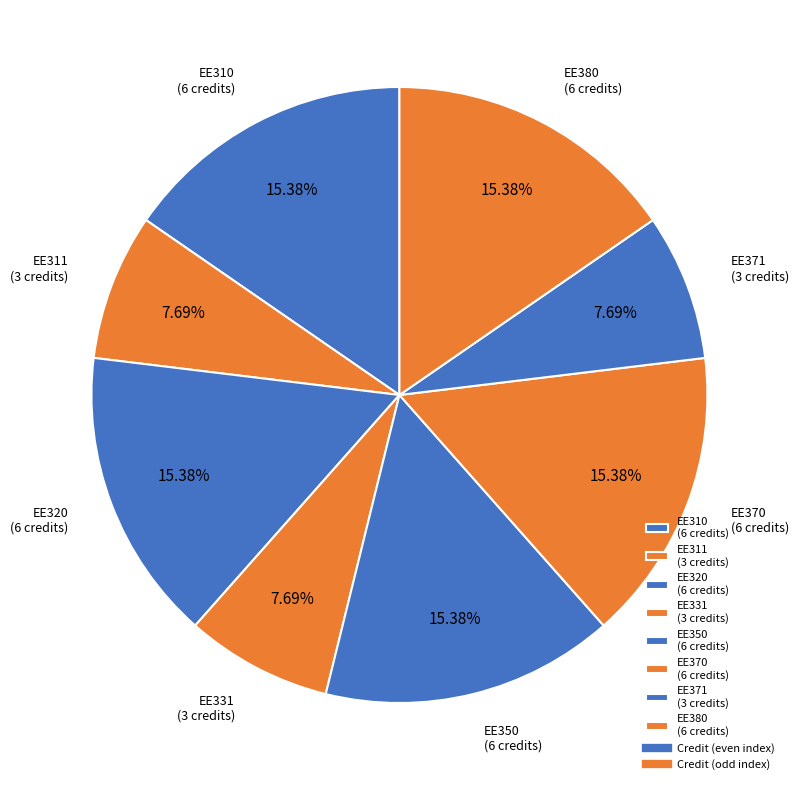

To the nearest percent, what is the difference between the EE310 and EE331 slice percentages?

8%